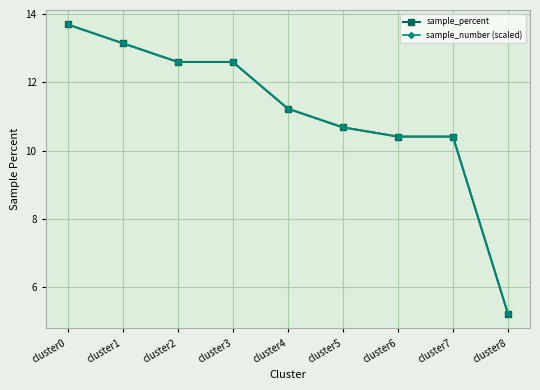

Reading left to right, list all the values displayed in this chart.

sample_percent: cluster0=13.7	cluster1=13.2	cluster2=12.6	cluster3=12.6	cluster4=11.2	cluster5=10.7	cluster6=10.4	cluster7=10.4	cluster8=5.2
sample_number (scaled): cluster0=13.7	cluster1=13.2	cluster2=12.6	cluster3=12.6	cluster4=11.2	cluster5=10.7	cluster6=10.4	cluster7=10.4	cluster8=5.2